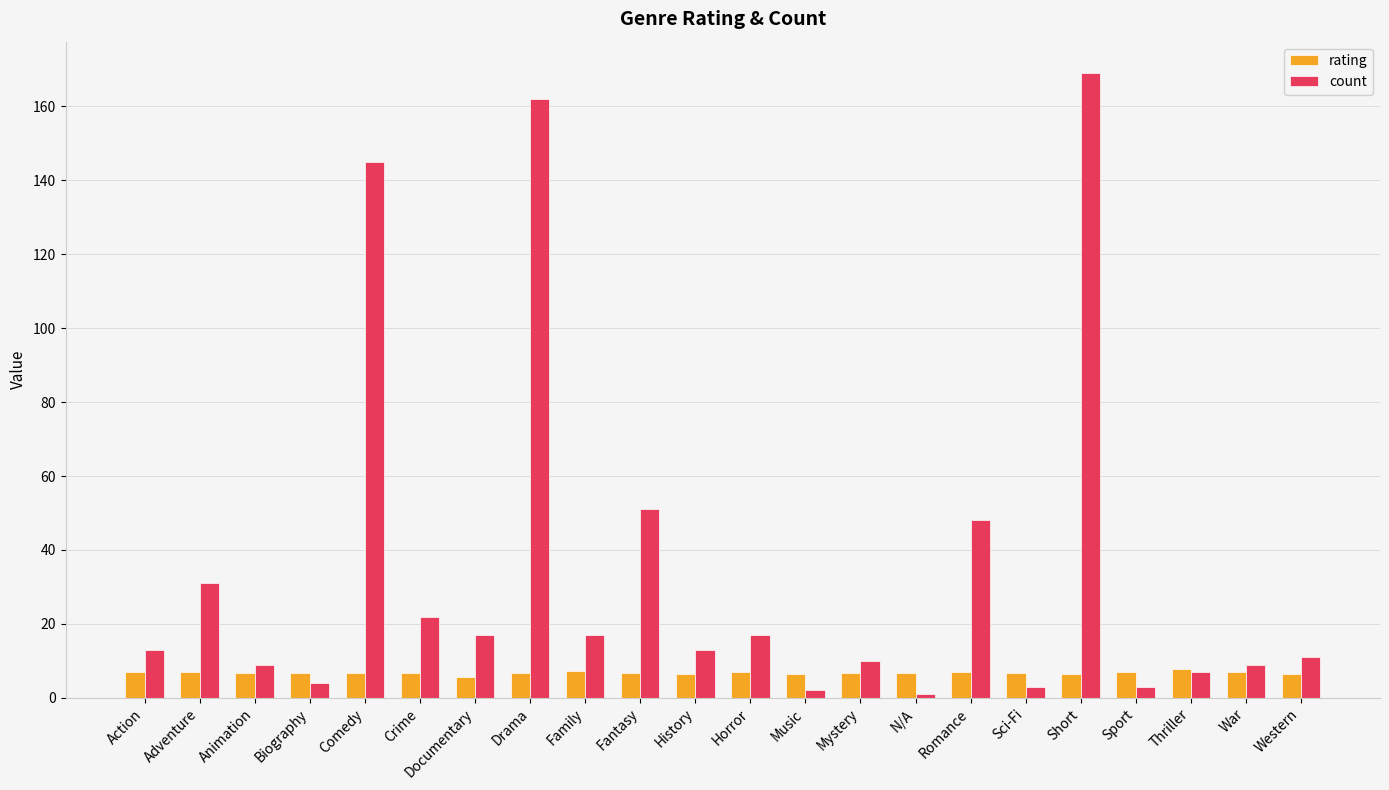

What is the value of the count bar at the 19th from the left?

3.0